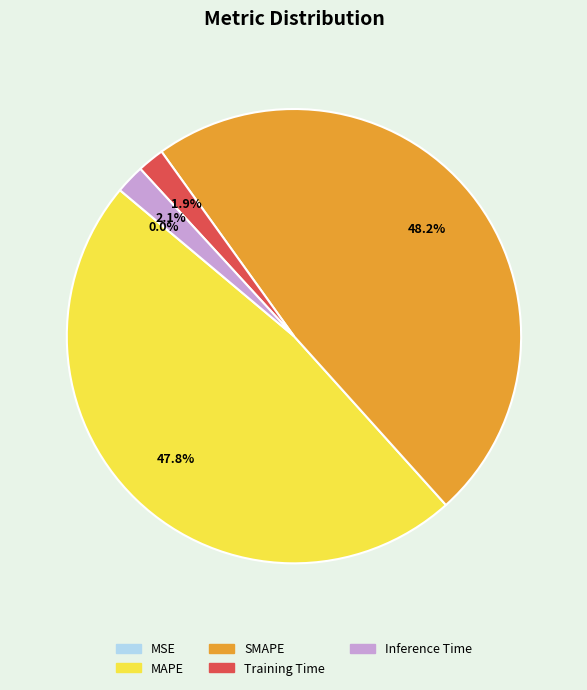

Is SMAPE the majority of the pie?

No